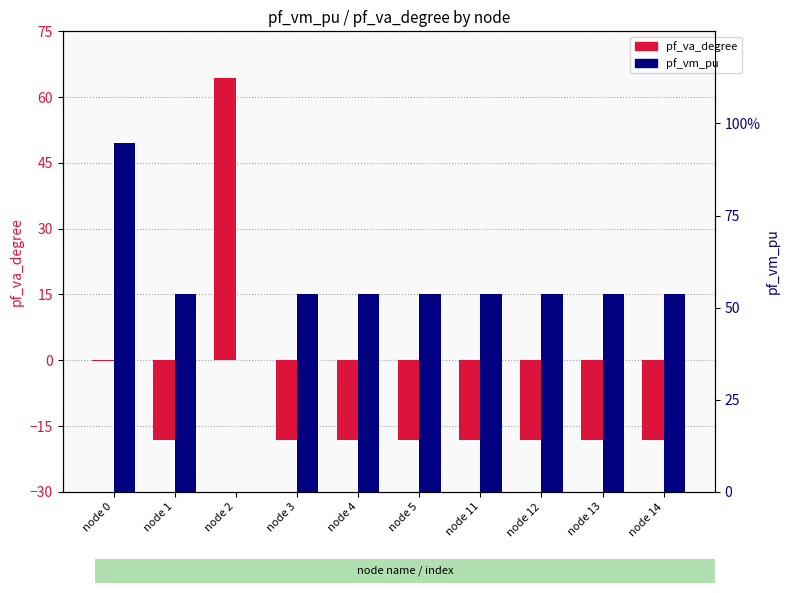

How many positive values does the pf_vm_pu series have?

9